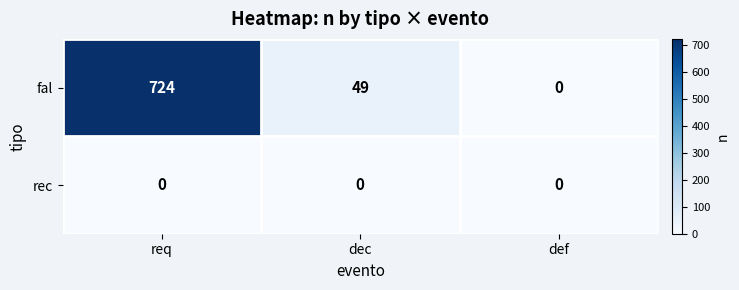

True or false: fal has a value of 0 at def.

True